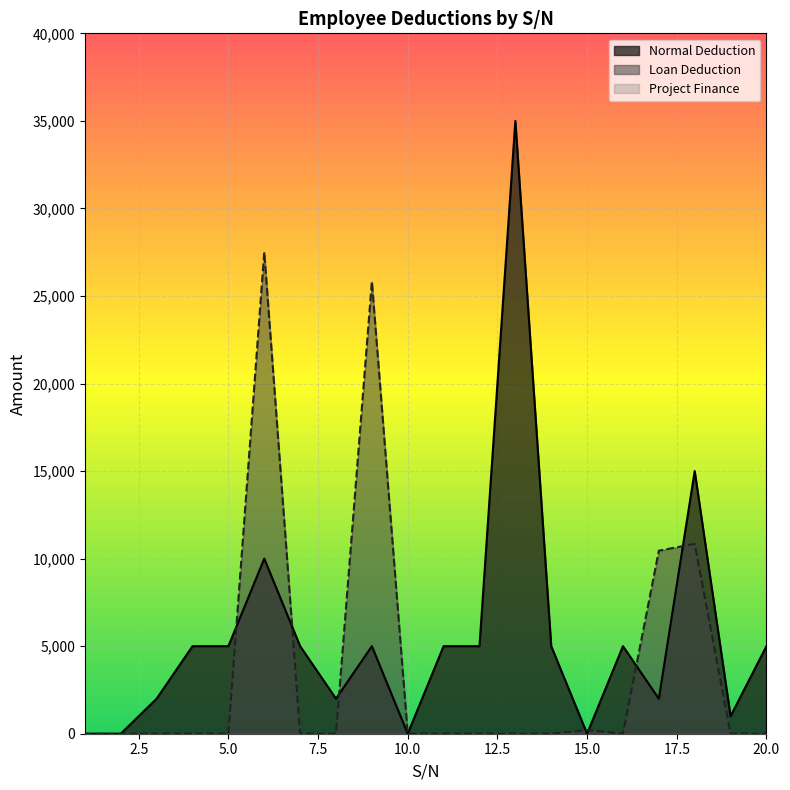

Which series has the largest range (max minus min)?

Normal Deduction